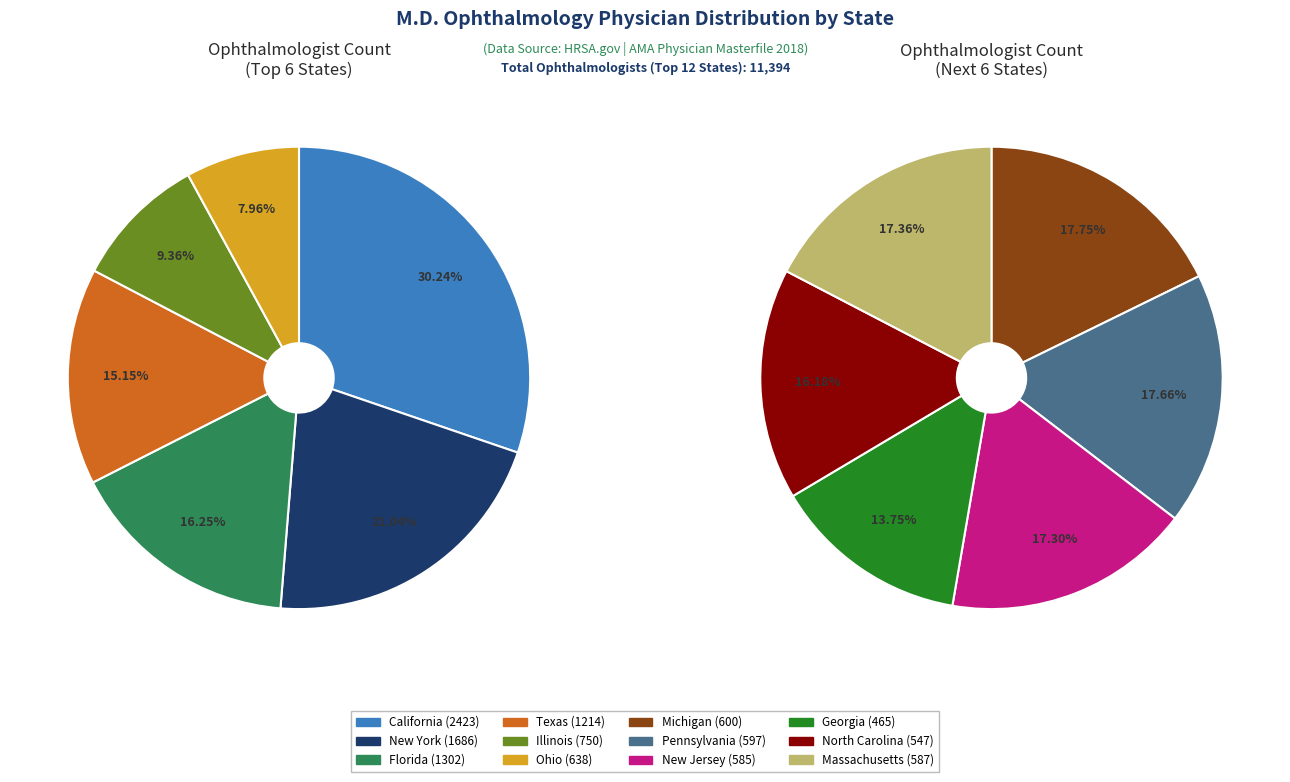

To the nearest percent, what portion does Pennsylvania represent?

5%